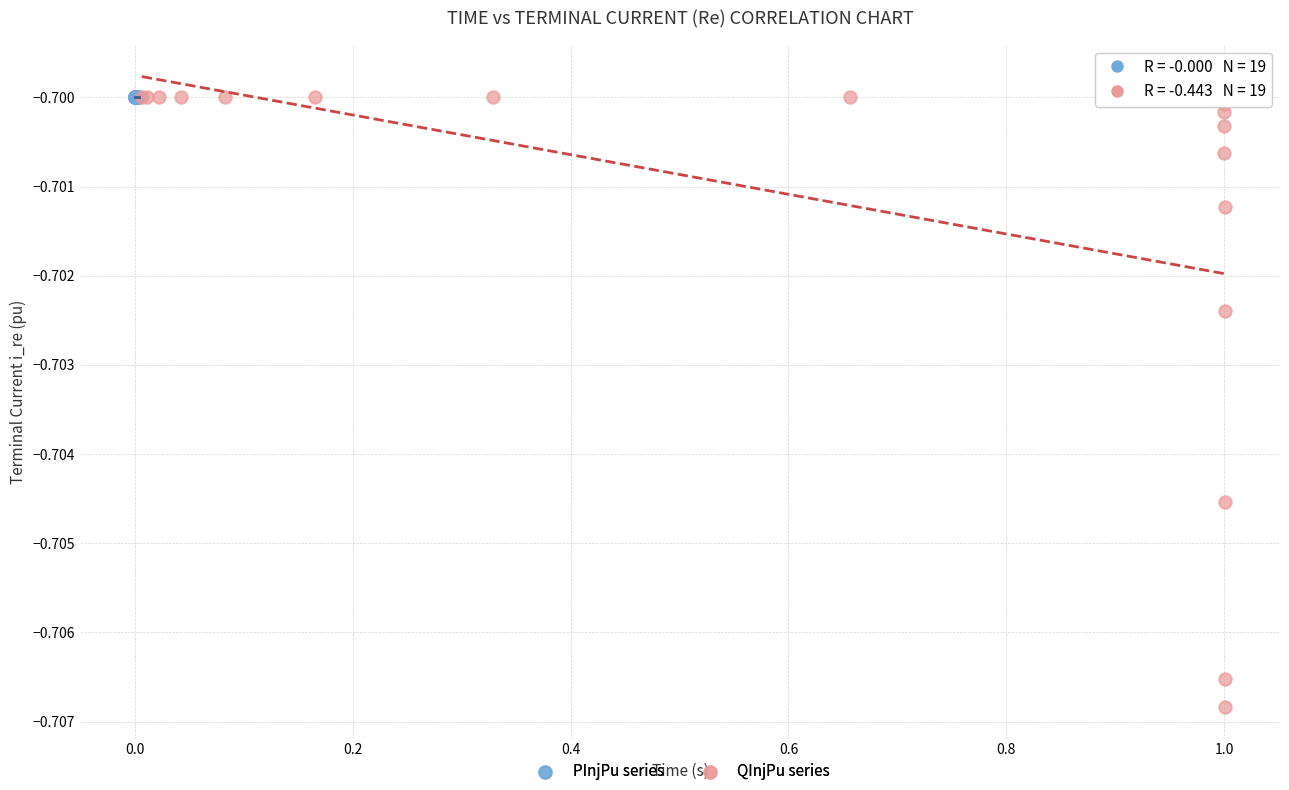

Which series contains the lowest Y value?

QInjPu series